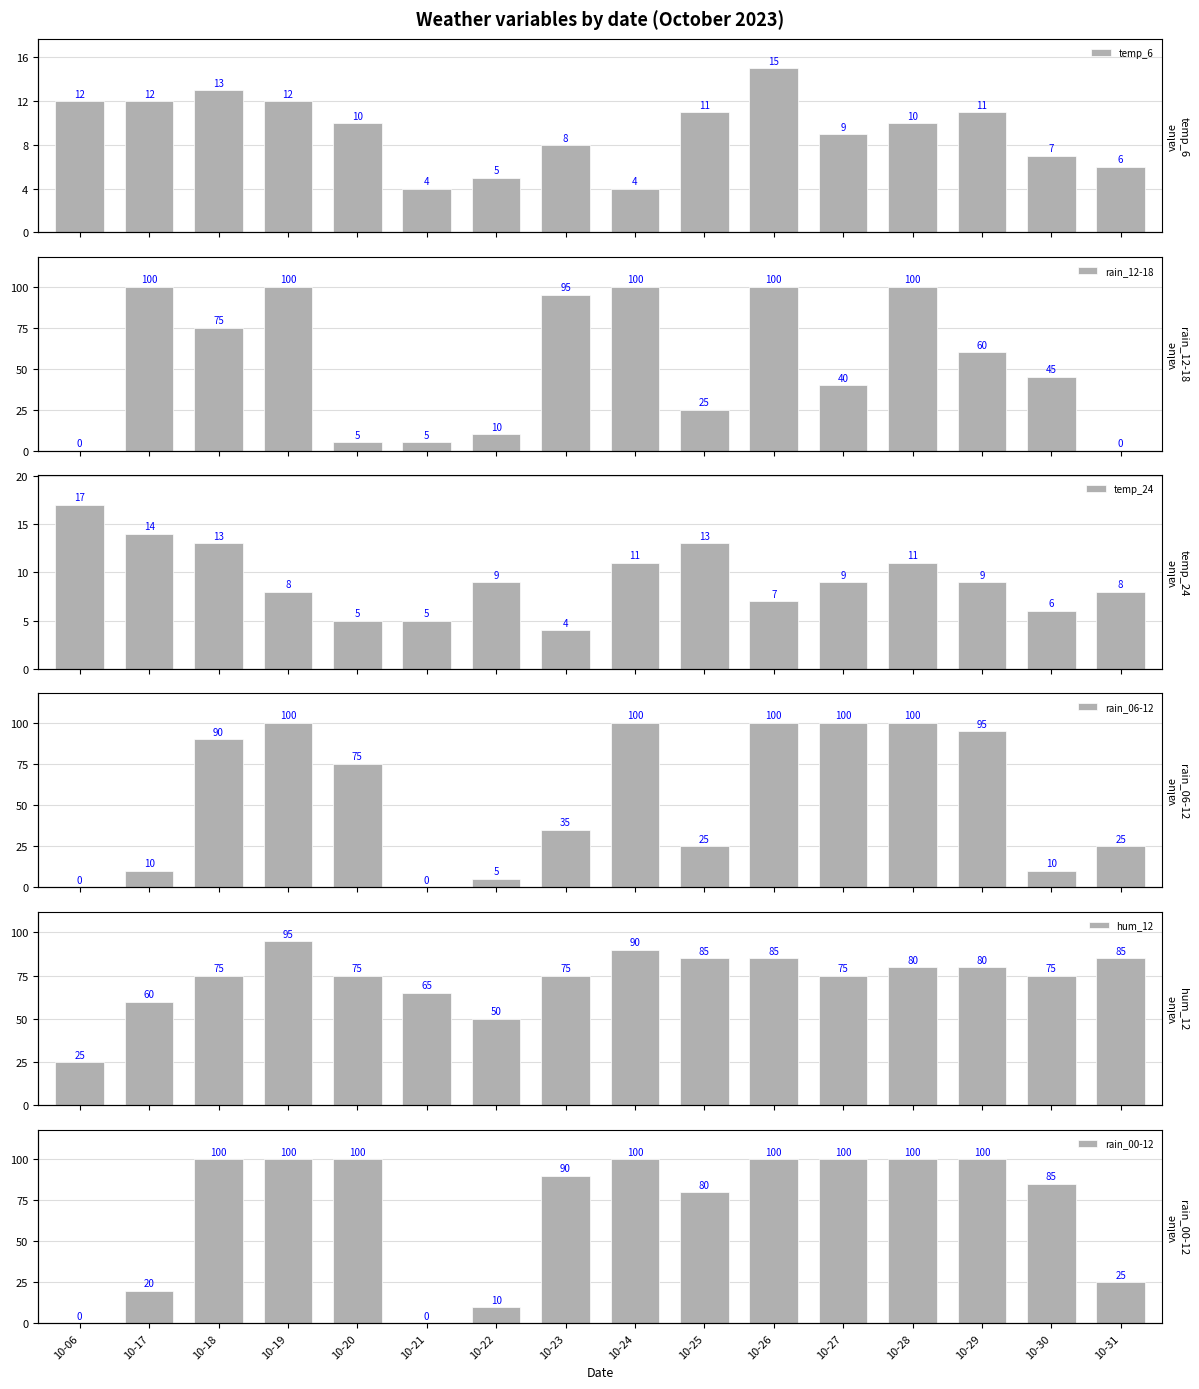

What is the value of the hum_12 bar at the 3rd from the left?

75